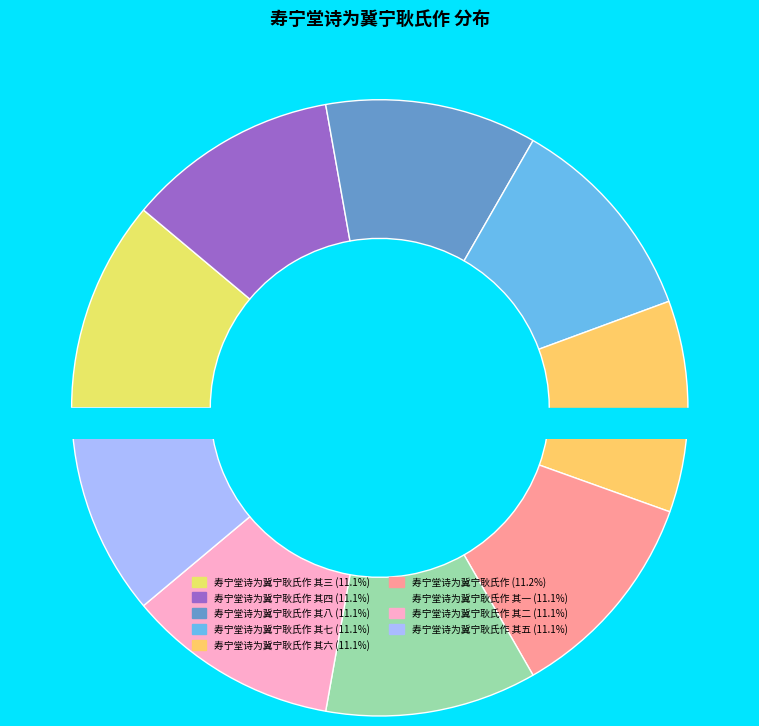

Does 寿宁堂诗为冀宁耿氏作 其四 account for over 50% of the chart?

No